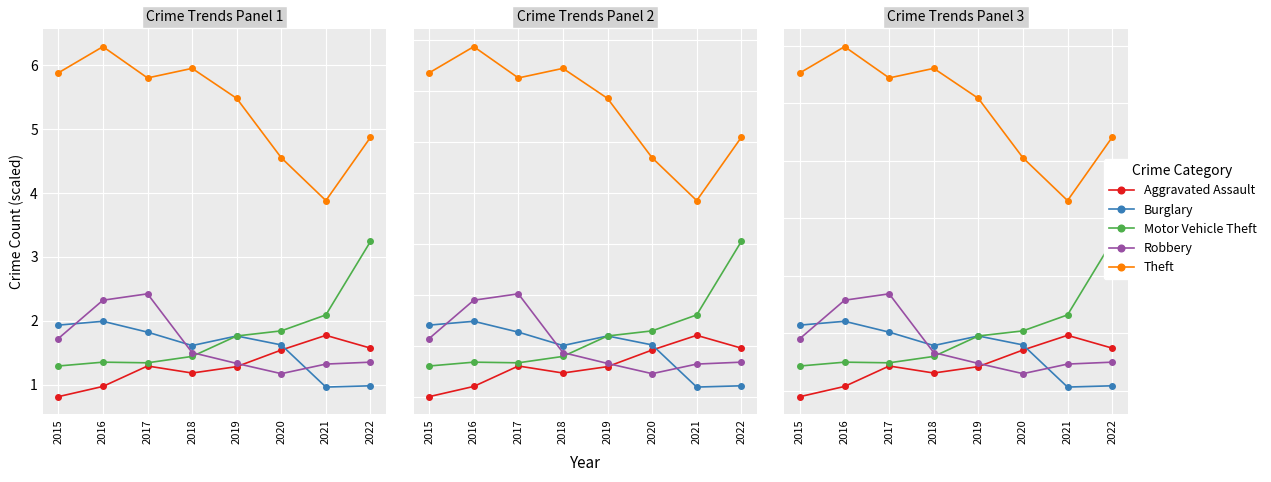

How many lines are shown in the chart?

5